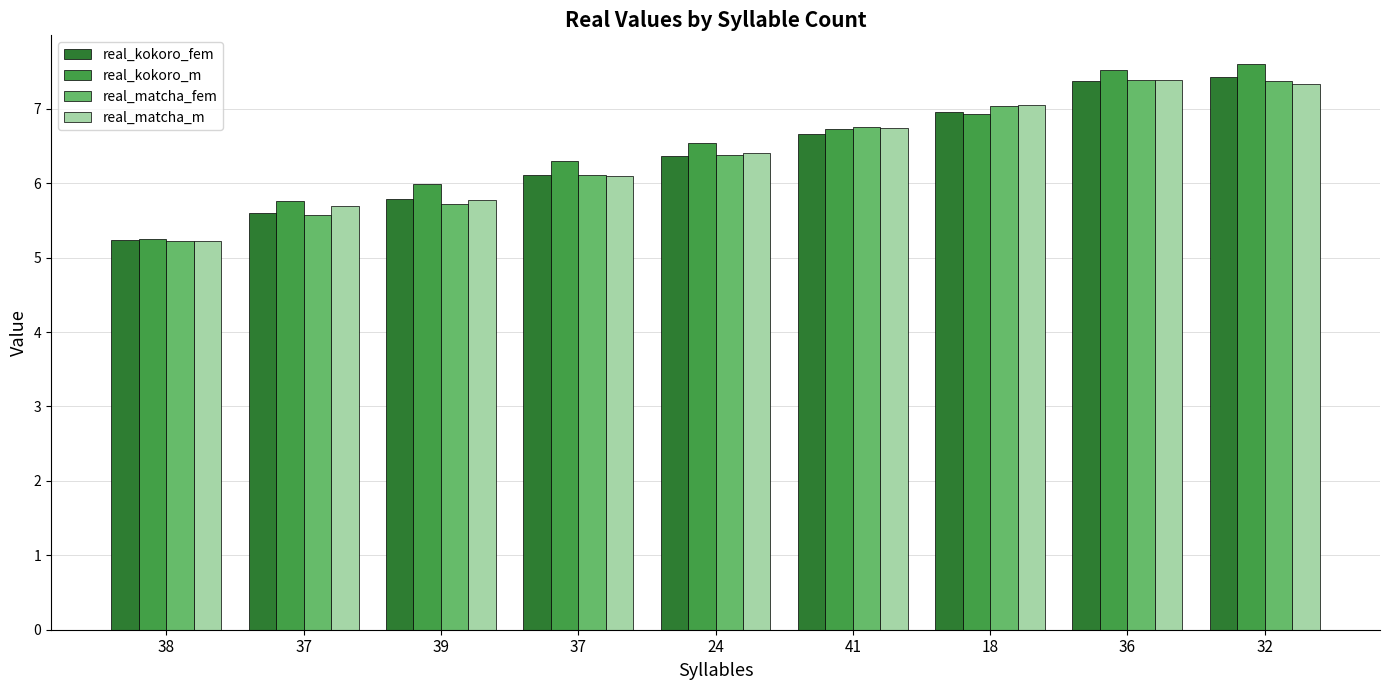

What are all the series names shown in the legend?

real_kokoro_fem, real_kokoro_m, real_matcha_fem, real_matcha_m